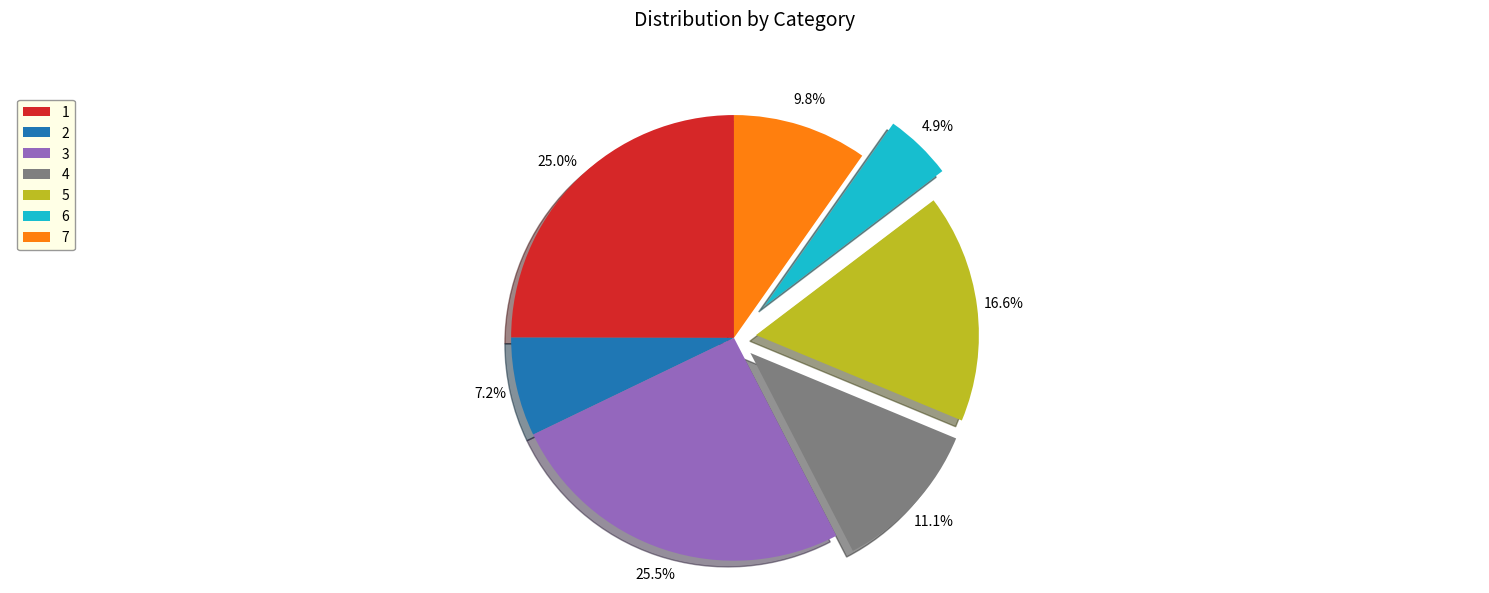

Is there any slice that represents more than half of the pie?

No